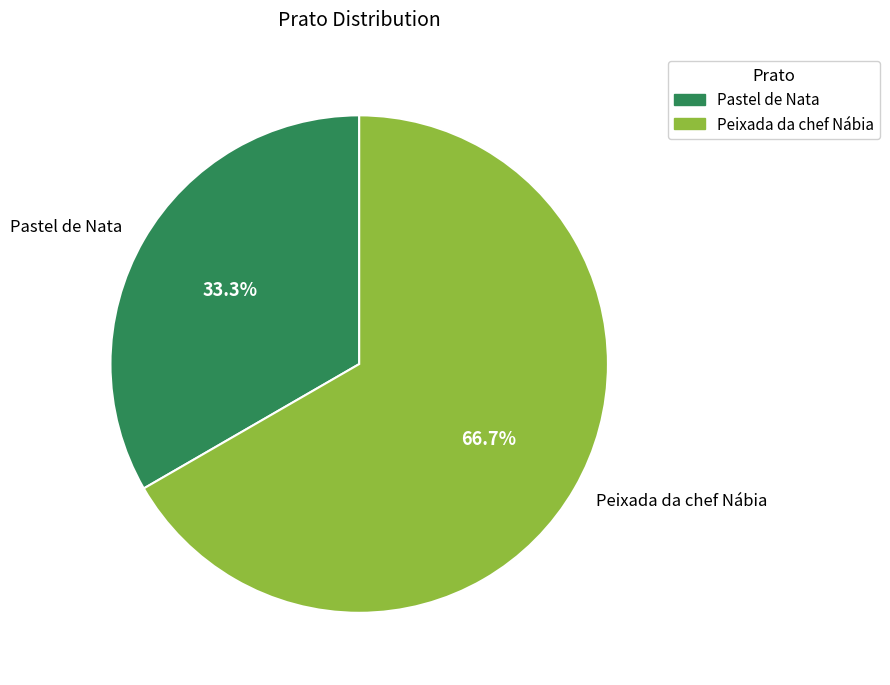

Which slice is the largest?

Peixada da chef Nábia